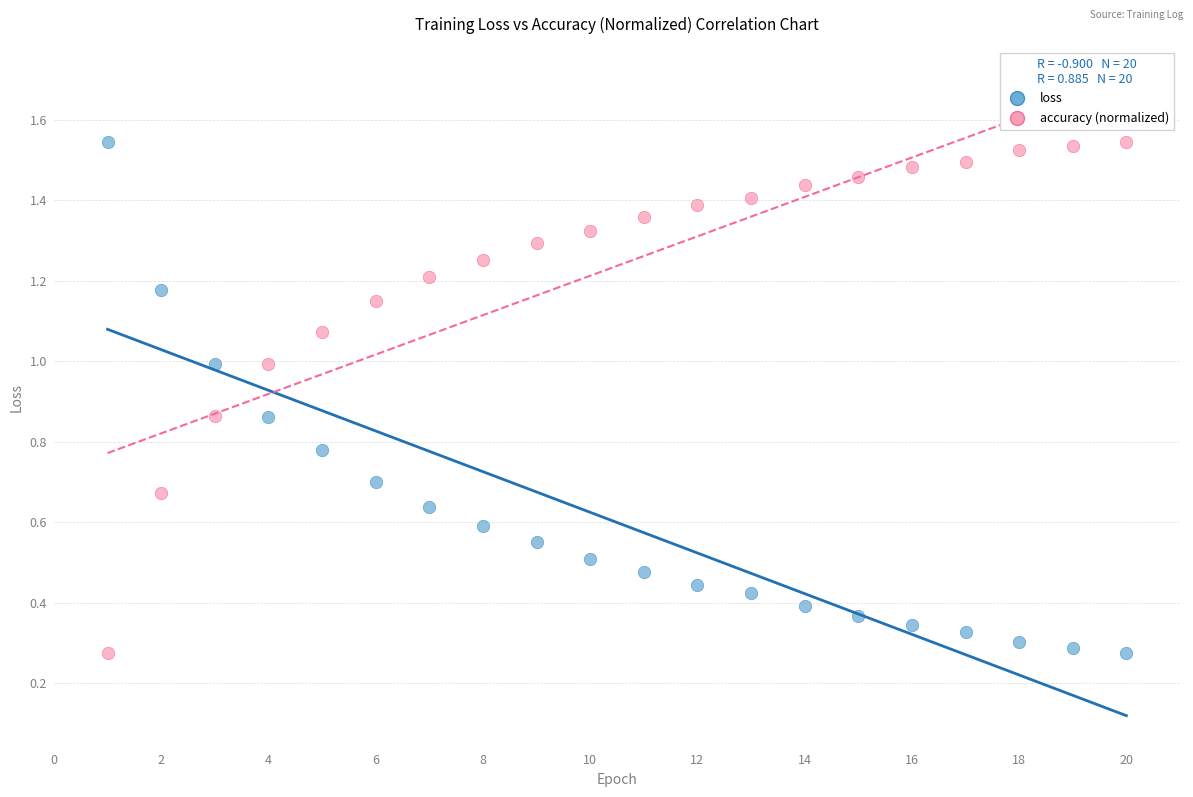

What is the X range (max minus min) for the scatter plot?

19.0